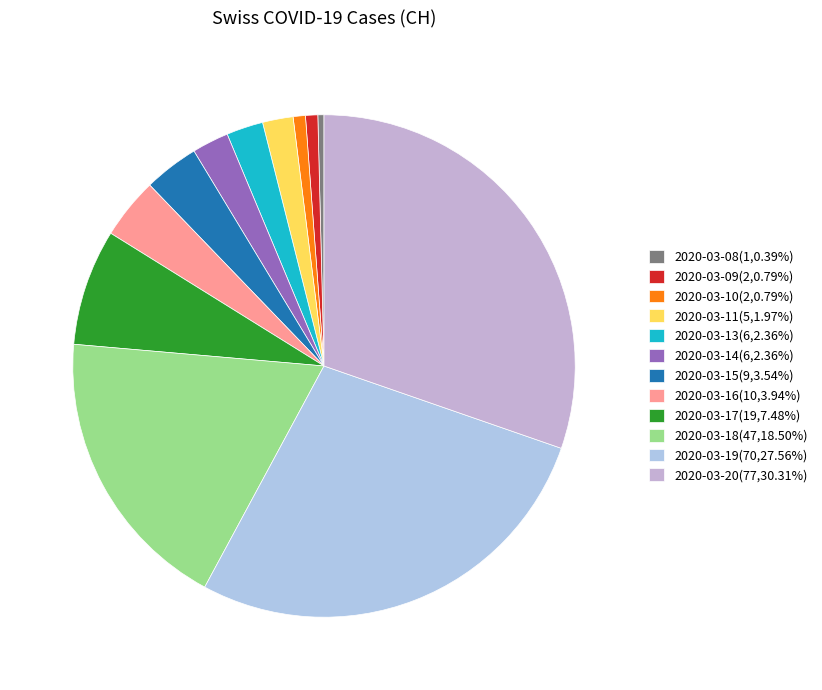

The 2020-03-14 slice represents 8% of the pie. True or false?

False